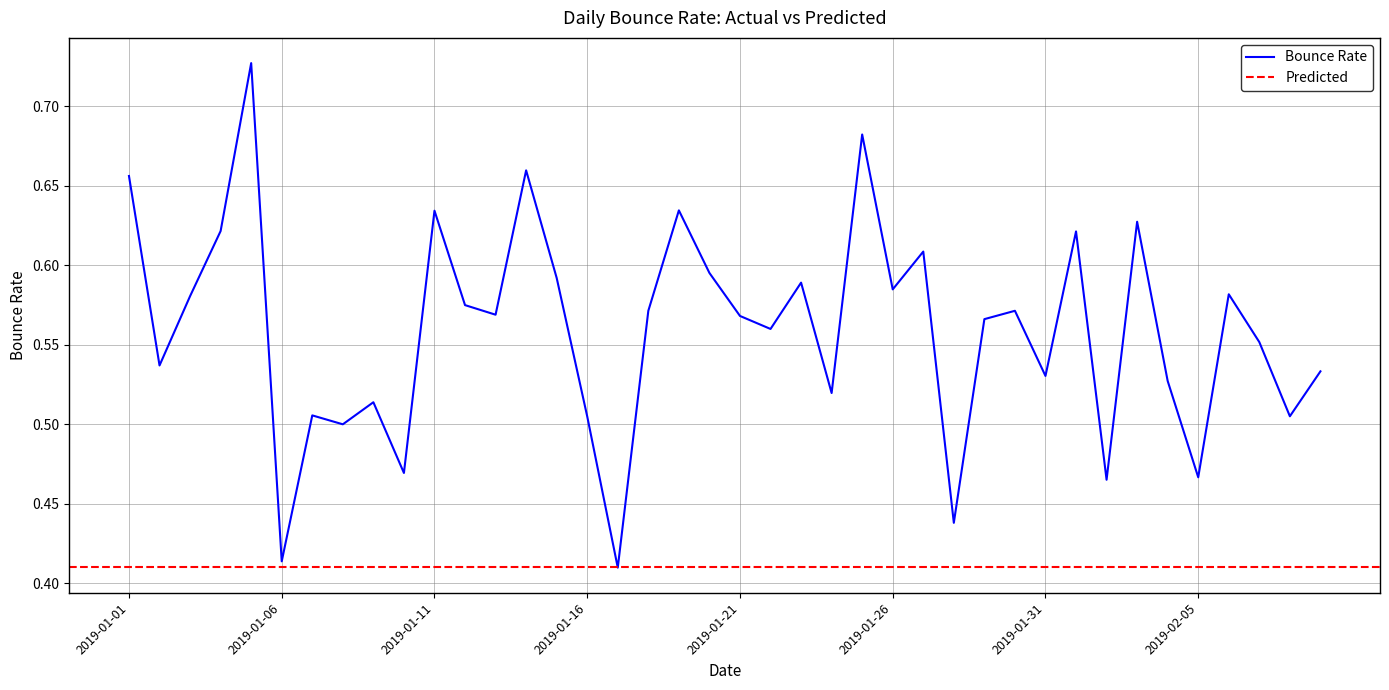

Rank the categories by value from highest to lowest.

2019-01-05, 2019-01-25, 2019-01-14, 2019-01-01, 2019-01-19, 2019-01-11, 2019-02-03, 2019-01-04, 2019-02-01, 2019-01-27, 2019-01-20, 2019-01-15, 2019-01-23, 2019-01-26, 2019-02-06, 2019-01-03, 2019-01-12, 2019-01-18, 2019-01-30, 2019-01-13, 2019-01-21, 2019-01-29, 2019-01-22, 2019-02-07, 2019-01-02, 2019-02-09, 2019-01-31, 2019-02-04, 2019-01-24, 2019-01-09, 2019-01-07, 2019-02-08, 2019-01-16, 2019-01-08, 2019-01-10, 2019-02-05, 2019-02-02, 2019-01-28, 2019-01-06, 2019-01-17